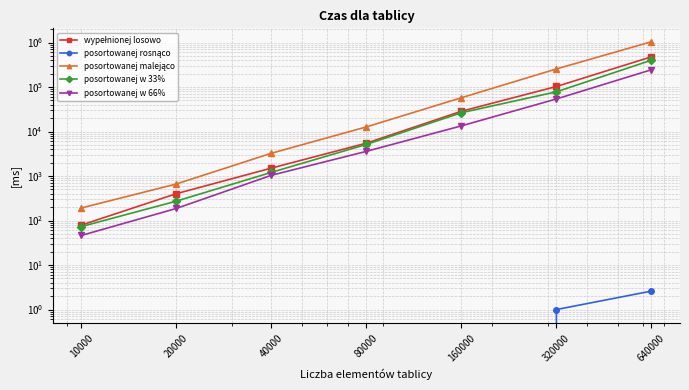

True or false: posortowanej w 33% and wypełnionej losowo intersect in this chart.

False